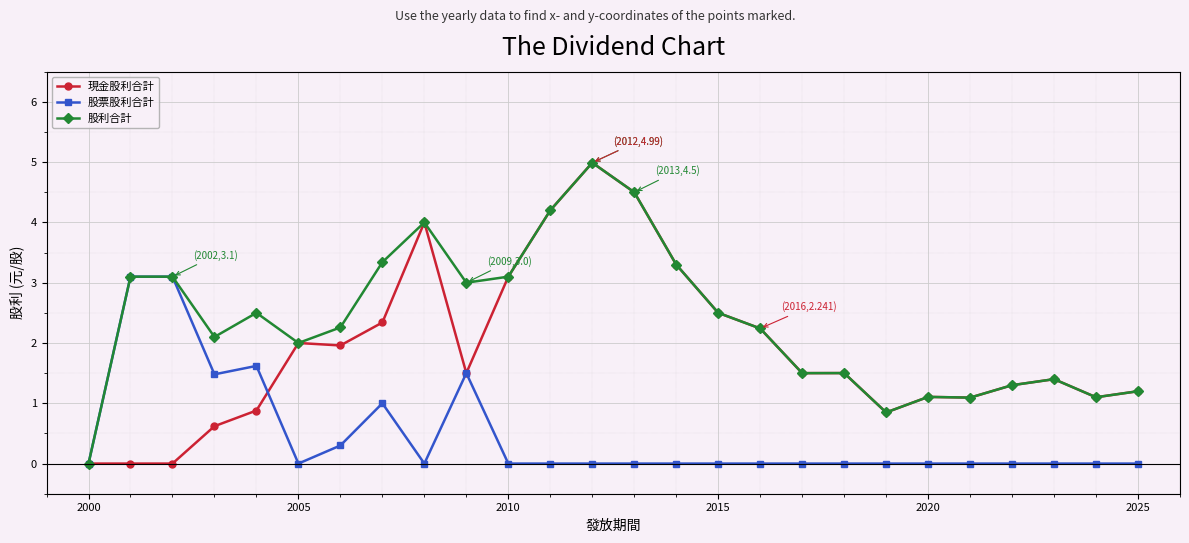

Is it true that 股票股利合計 equals 1.6 at 2000?

False